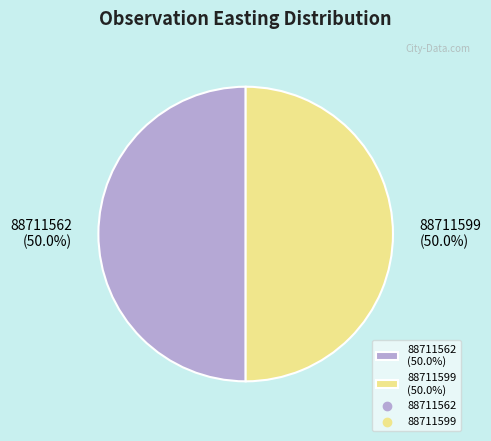

To the nearest percent, what portion does 88711599 represent?

50%